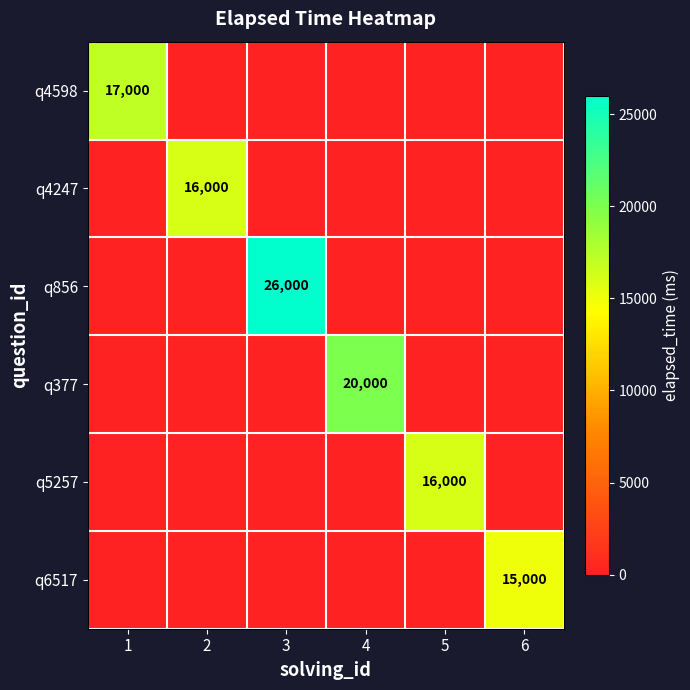

The value of q4247 at 2 is 16000. True or false?

True